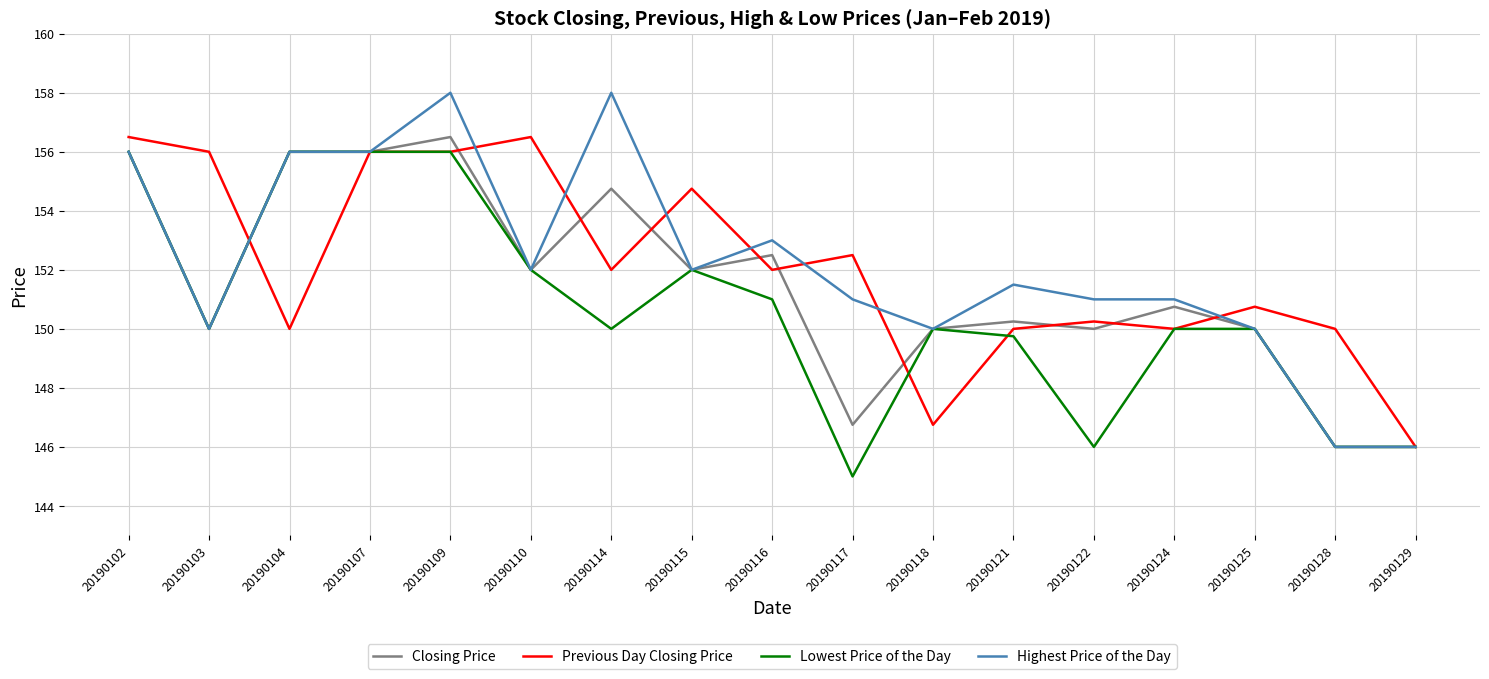

At which label does Previous Day Closing Price reach its minimum?

20190129